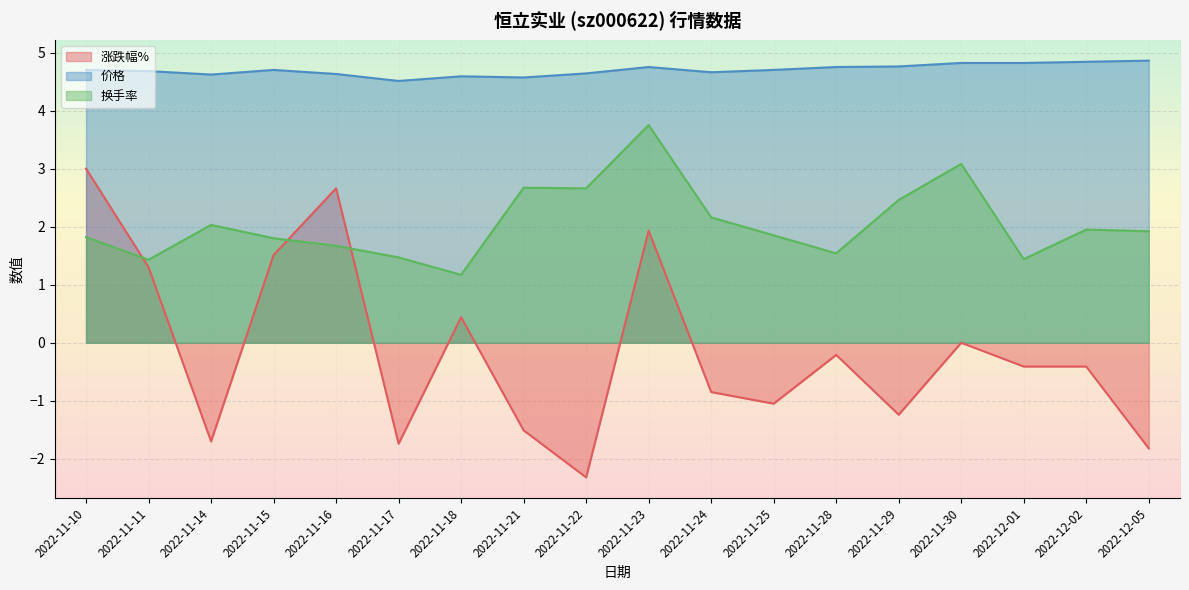

Read the 涨跌幅% value at 2022-11-23.

1.9